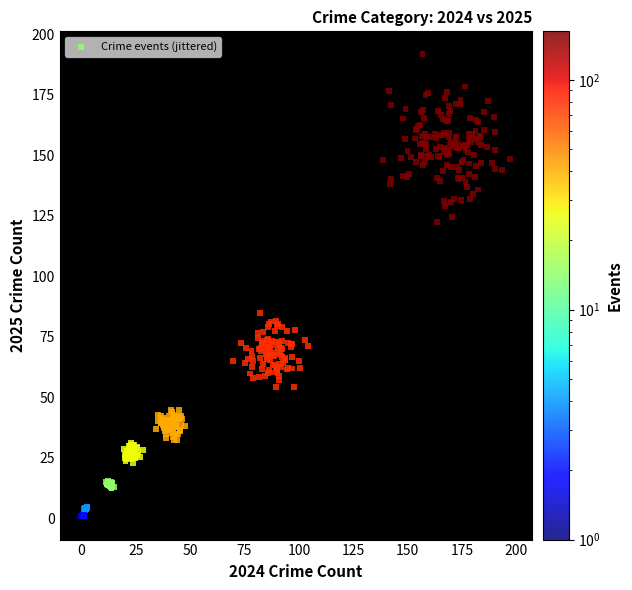

What is the range of Y values (max minus min)?

190.9